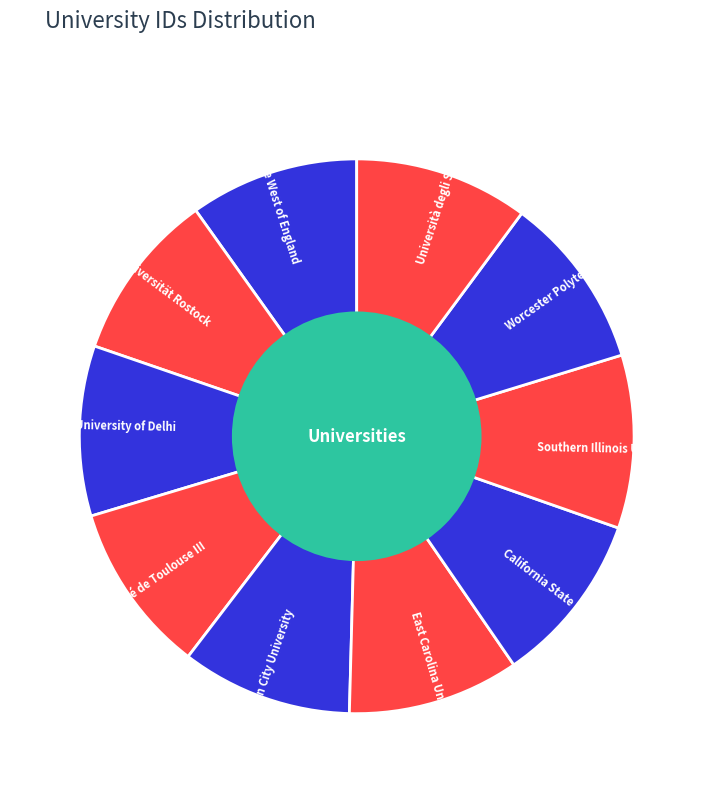

Count the number of slices in the pie.

10